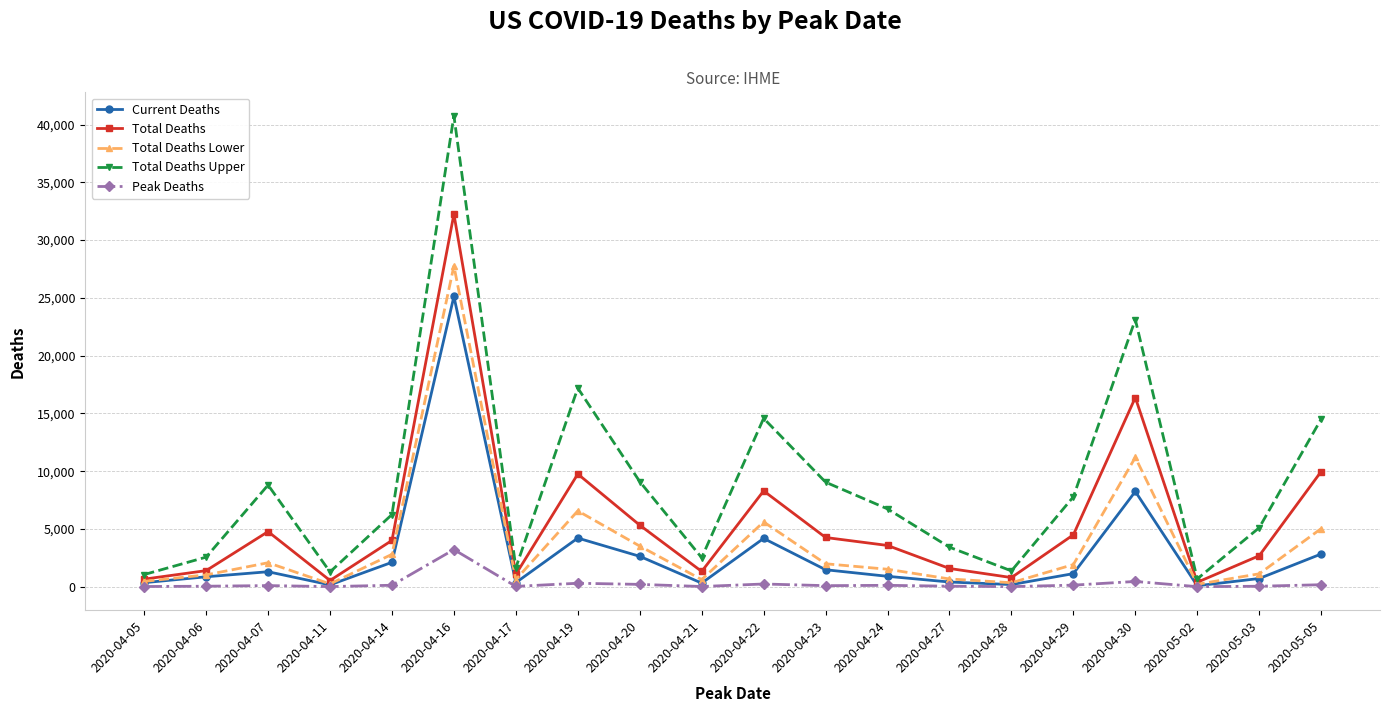

At which category is the sum across all series the highest?

2020-04-16